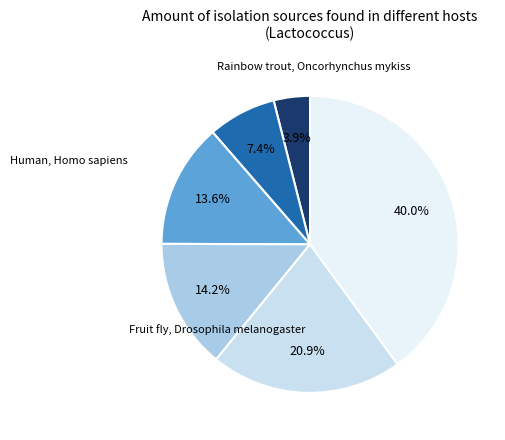

Count the number of slices in the pie.

6